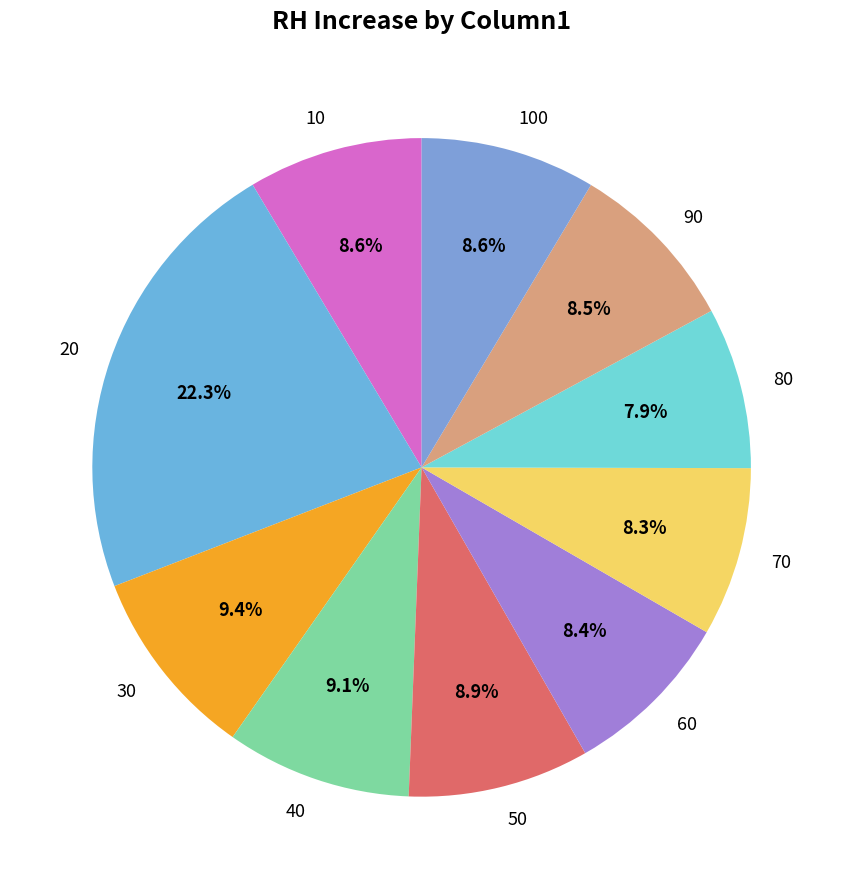

What is the ratio of the value at 100 to the value at 80?

1.1